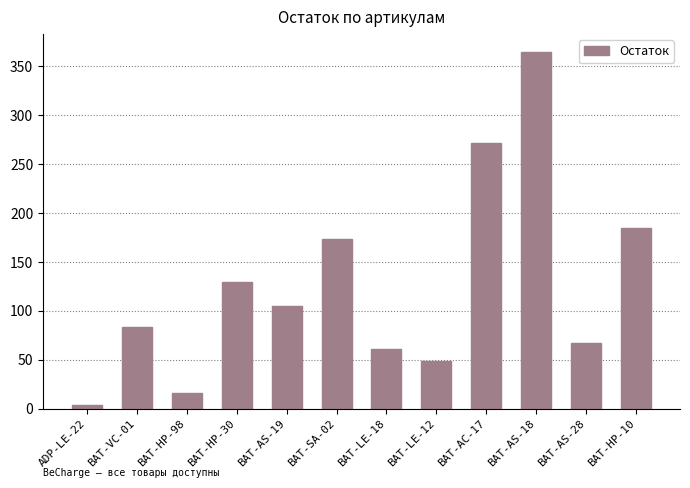

What is the sum of all values?

1511